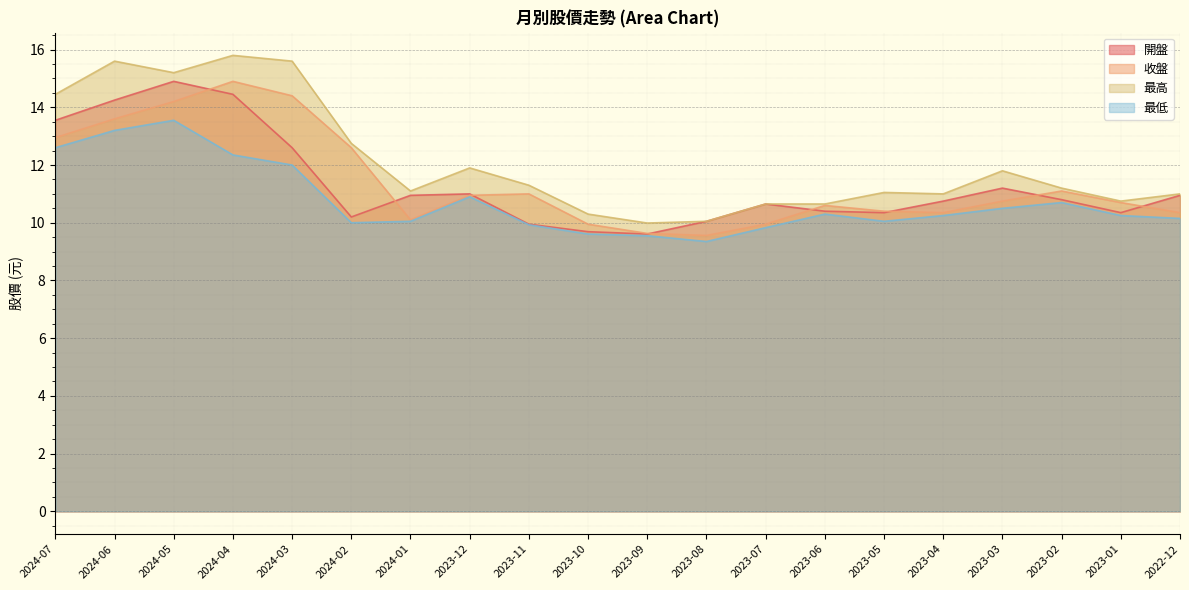

True or false: 最高 has a value of 12.8 at 2024-02.

True